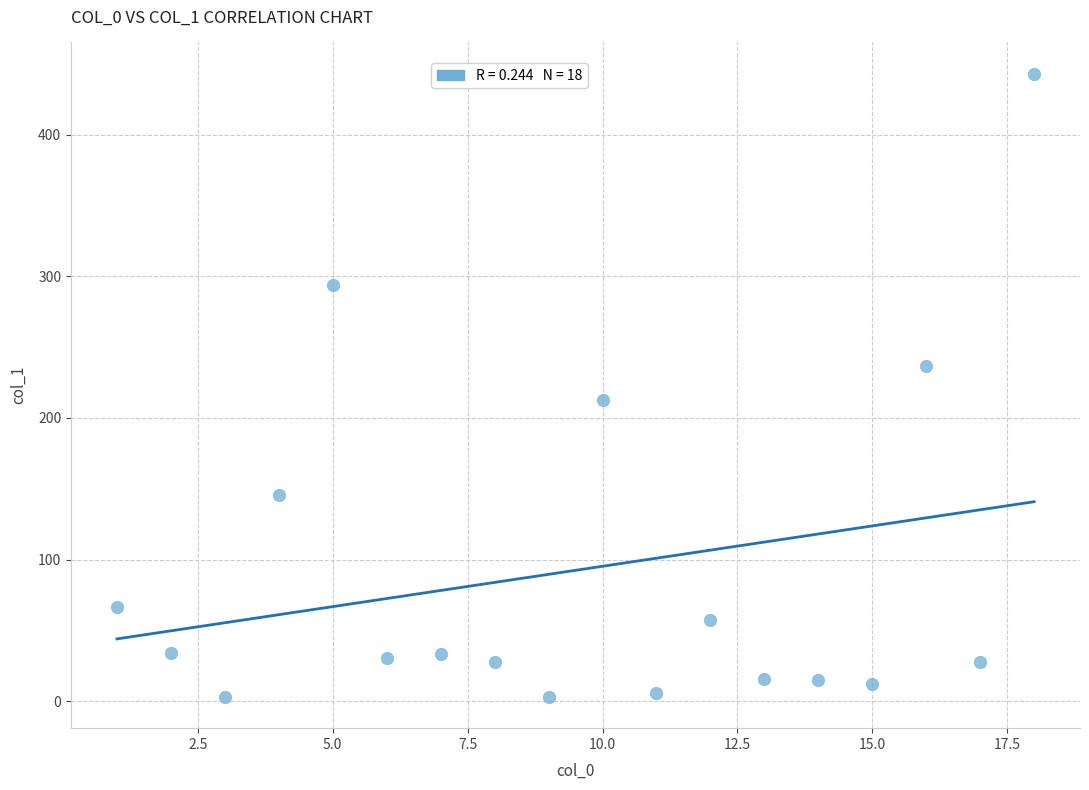

What is the range of Y values (max minus min)?

440.0